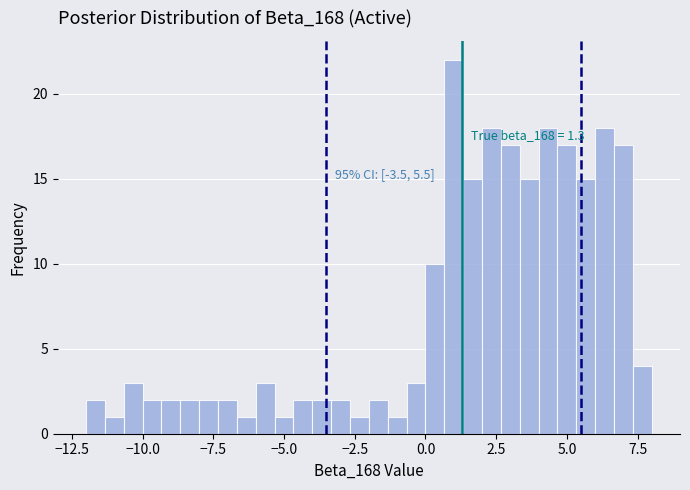

Around what value on the x-axis is the tallest bar? Give the approximate position of its centre, as read against the axis.

1.0